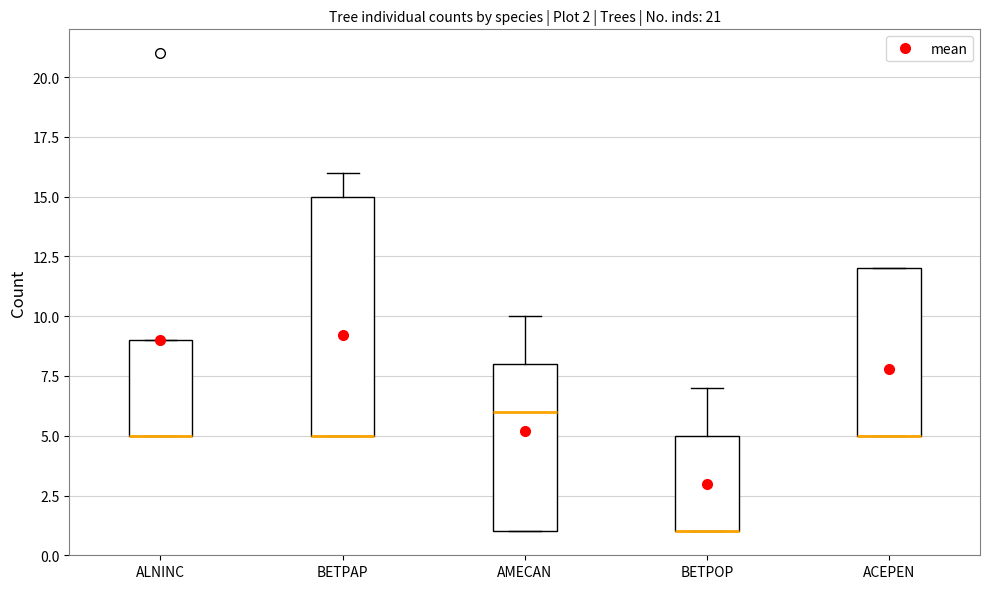

Comparing the boxes themselves (not the whiskers), which one is the tallest?

BETPAP